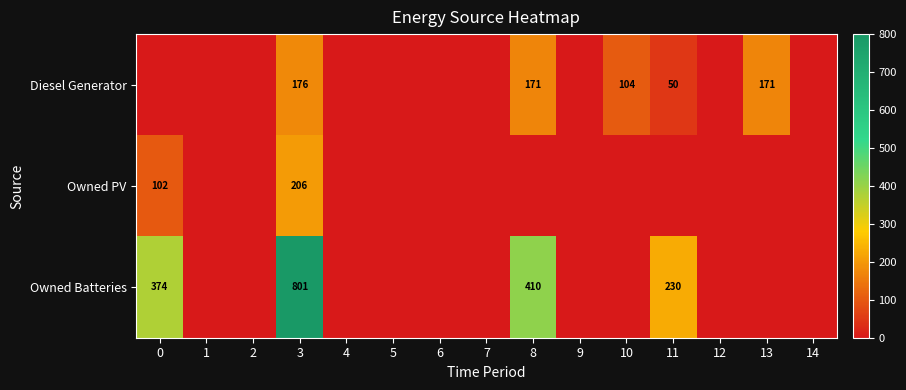

What is the total value across all series at 3?

1183